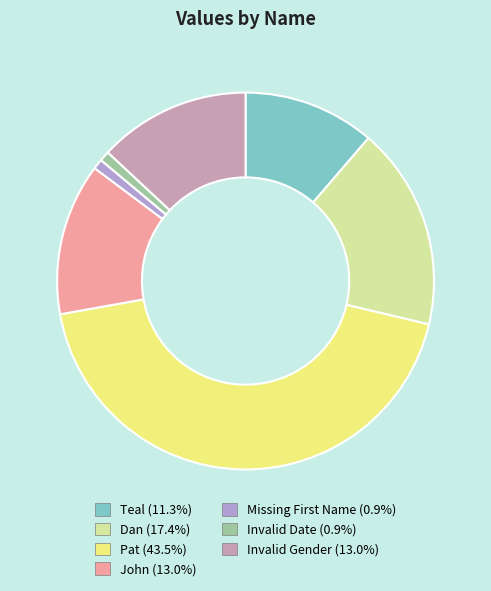

Is the sum of Invalid Date (0.9%) and Teal (11.3%) greater than half?

No